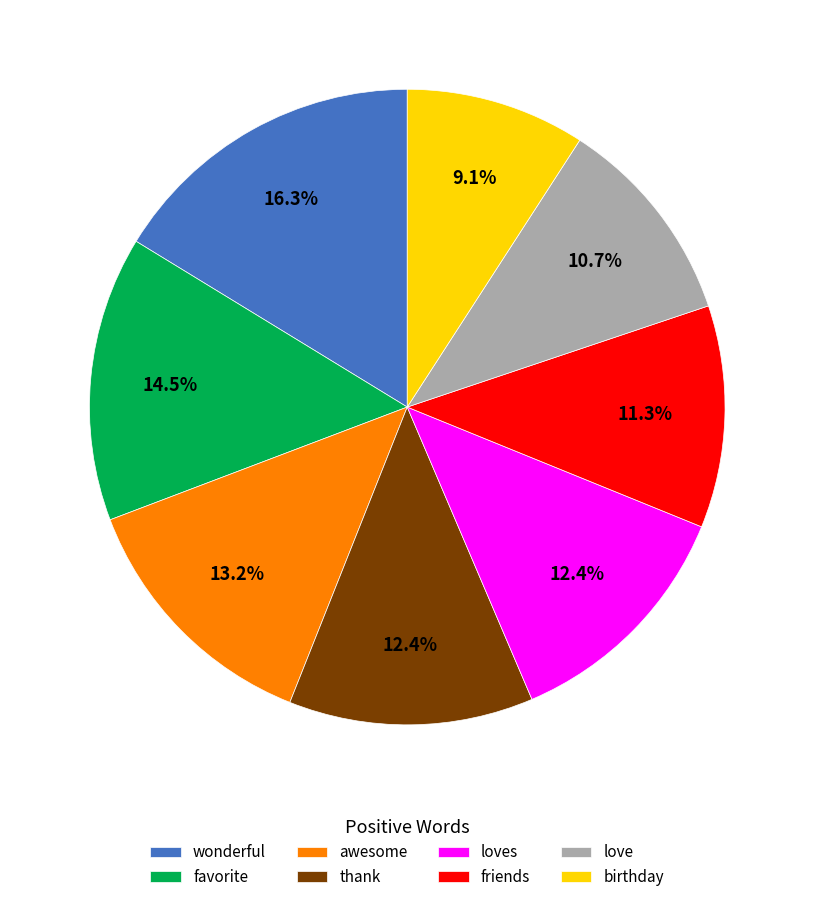

Between thank and favorite, which is larger?

favorite